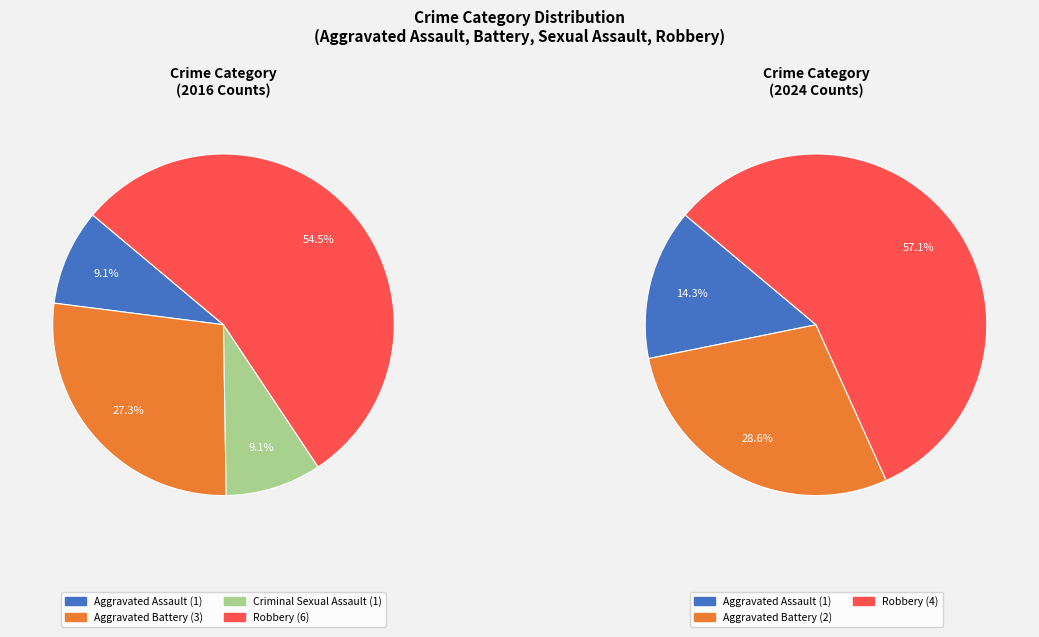

Does any single category account for the majority?

Yes